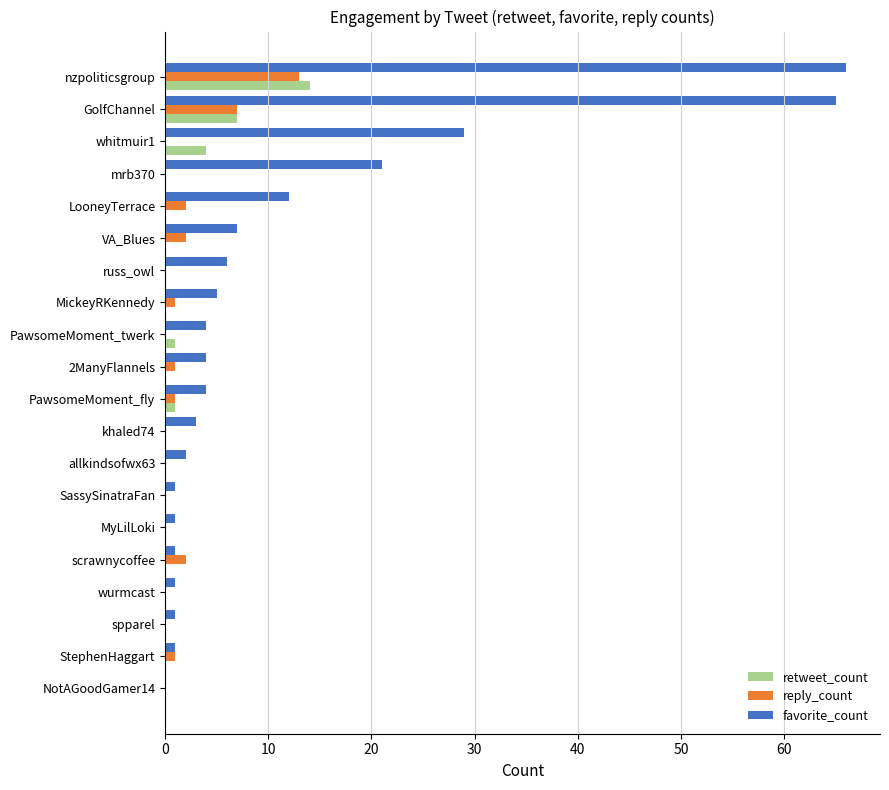

True or false: reply_count has a value of 0 at MyLilLoki.

True